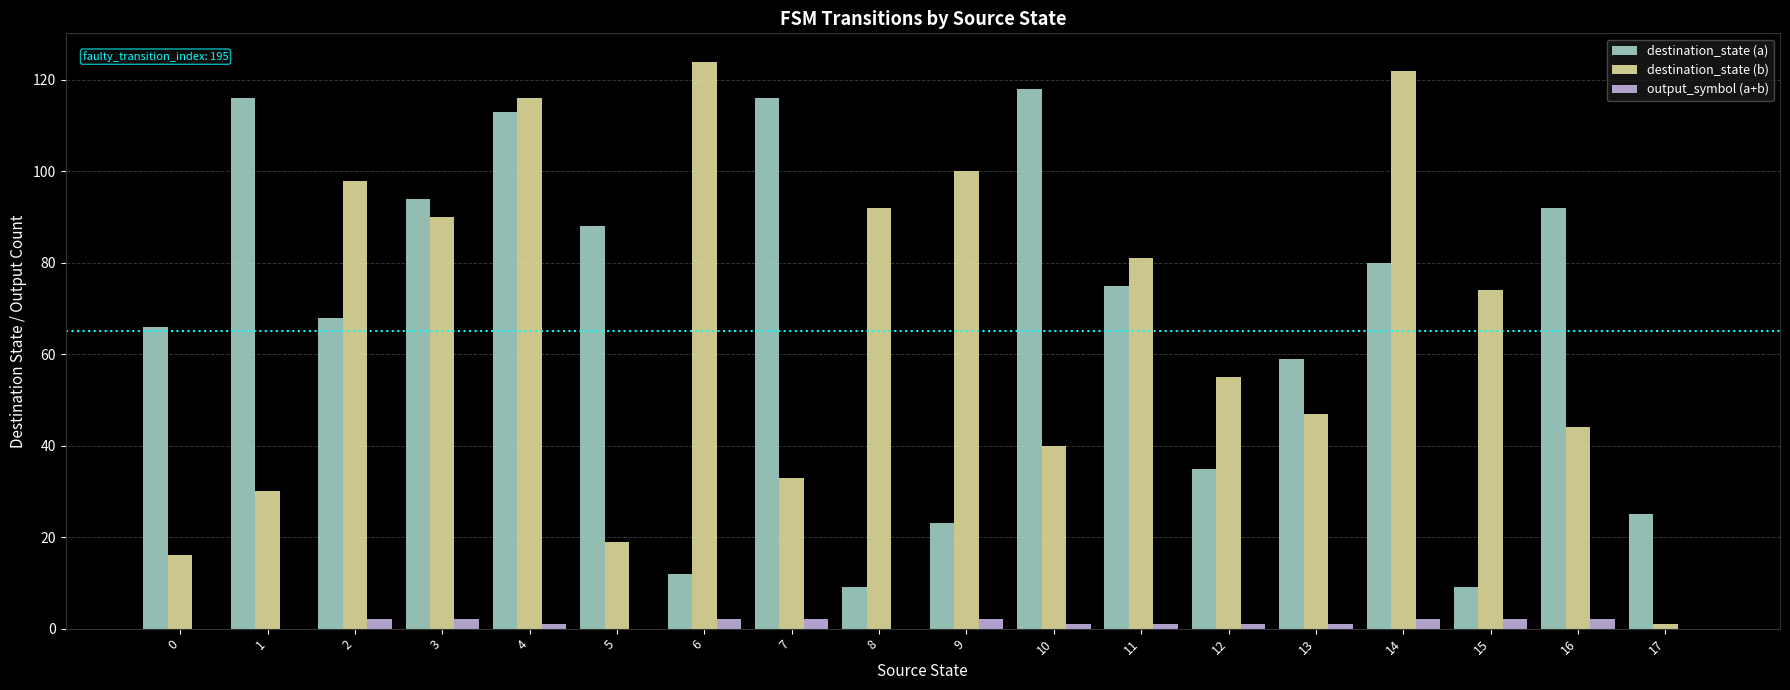

Are the bars horizontal?

No